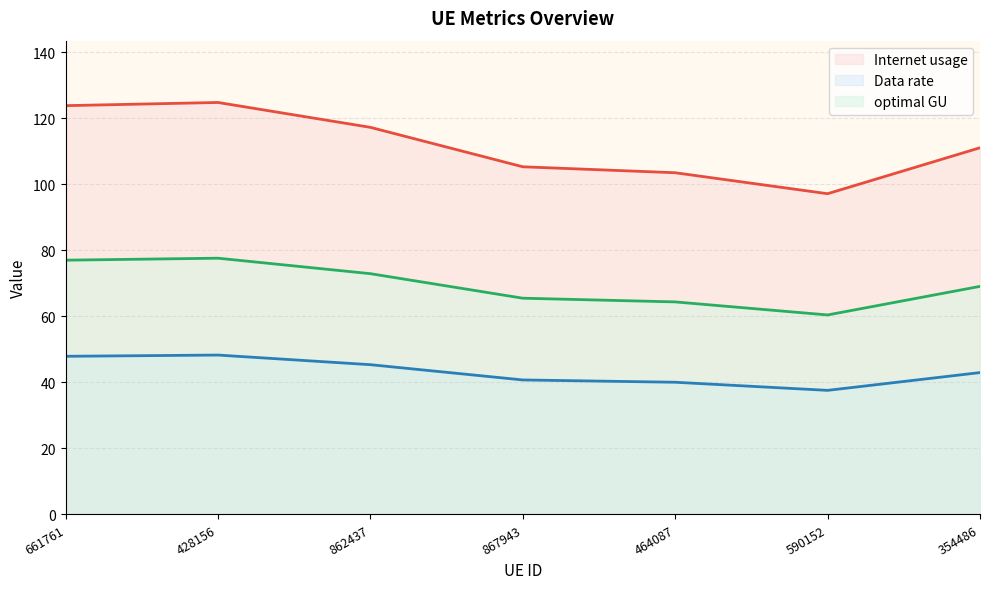

What is the approximate value of optimal GU at 862437?

72.9